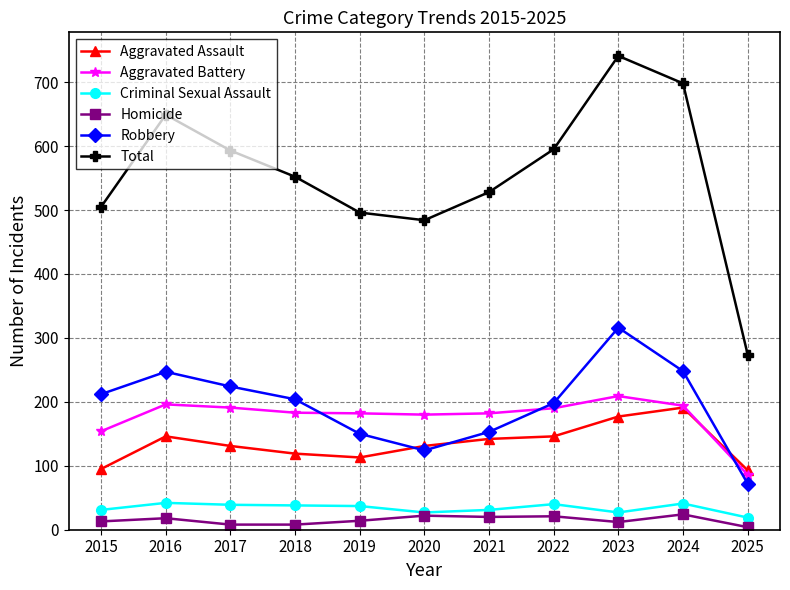

Which category has the lowest value in the Aggravated Battery series?

2025